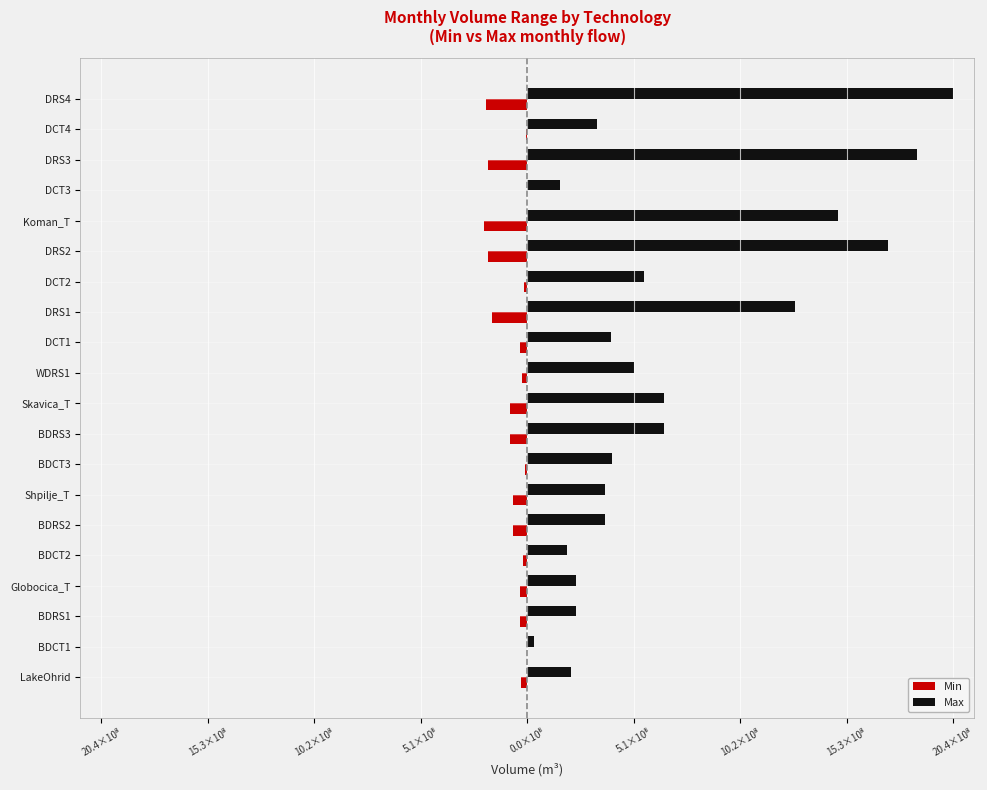

What are all the series names shown in the legend?

Min, Max